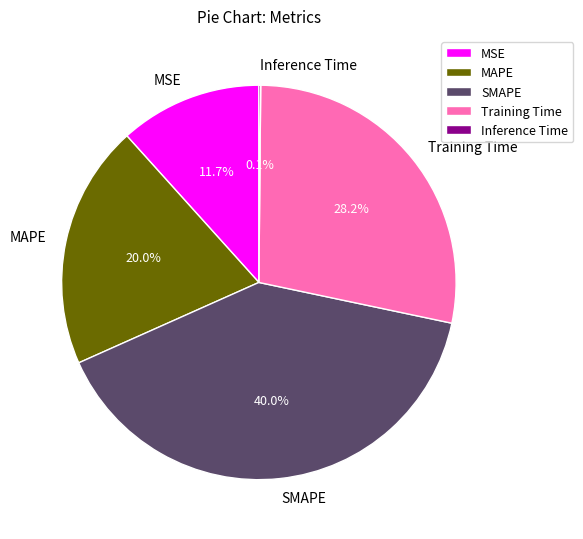

Does SMAPE represent more than half of the total?

No